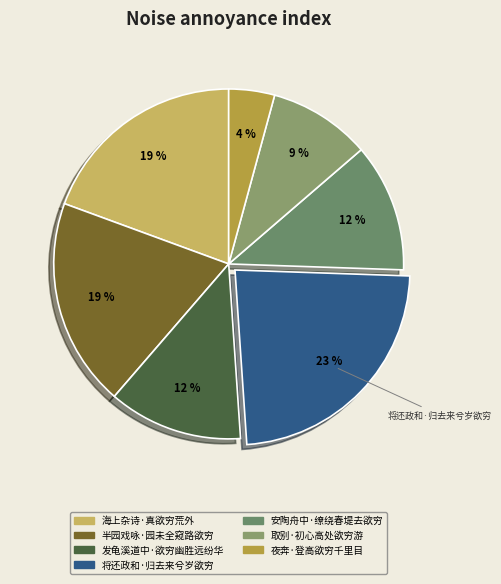

To the nearest percent, what portion does 将还政和·归去来兮岁欲穷 represent?

23%